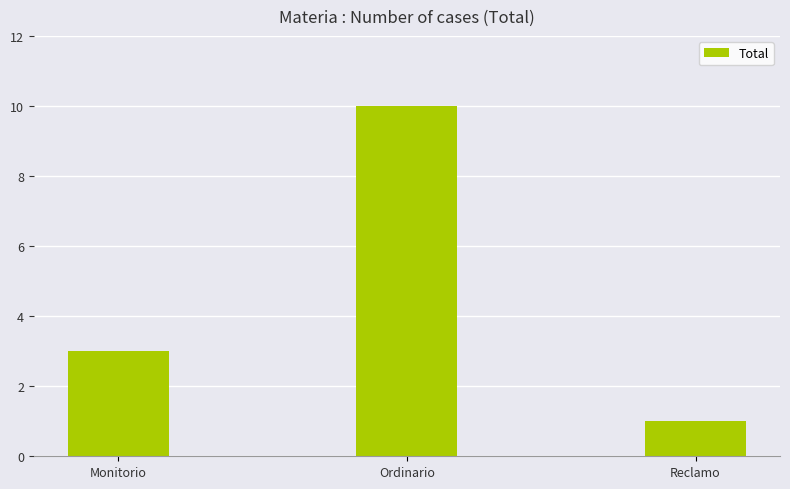

List the labels in order of value, largest first.

Ordinario, Monitorio, Reclamo